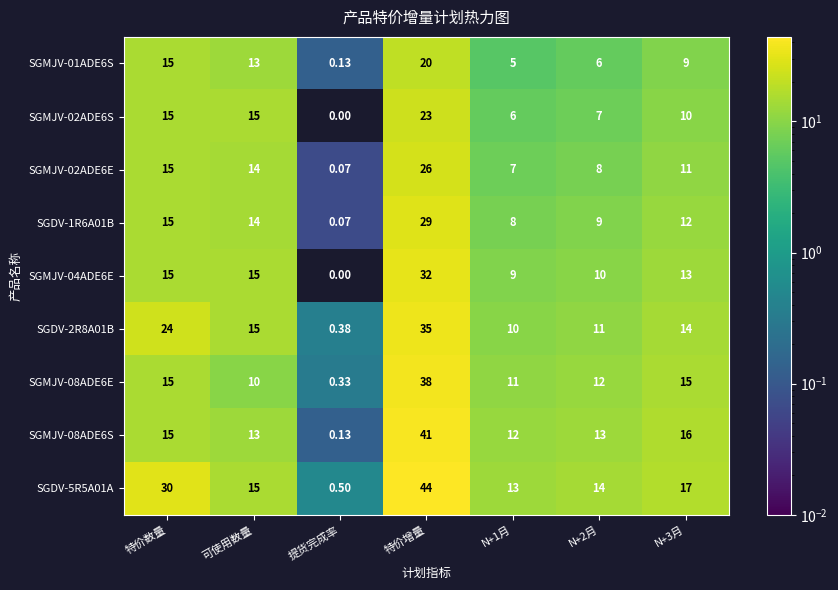

At which category is the sum across all series the highest?

特价增量